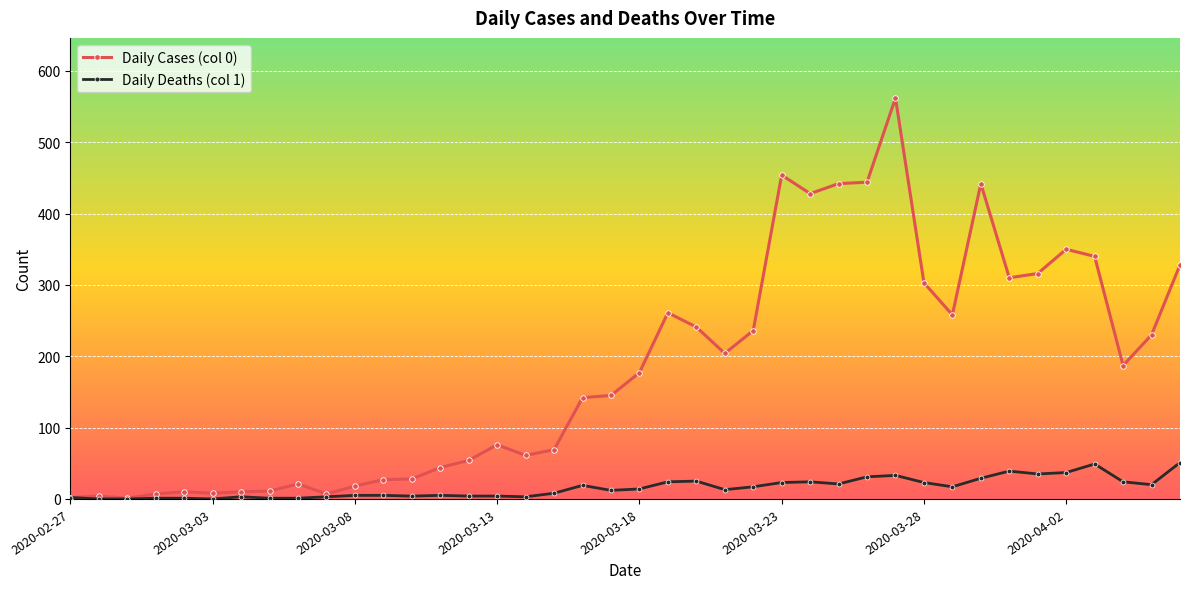

Rank the series by their maximum value, from lowest to highest.

Daily Deaths (col 1), Daily Cases (col 0)